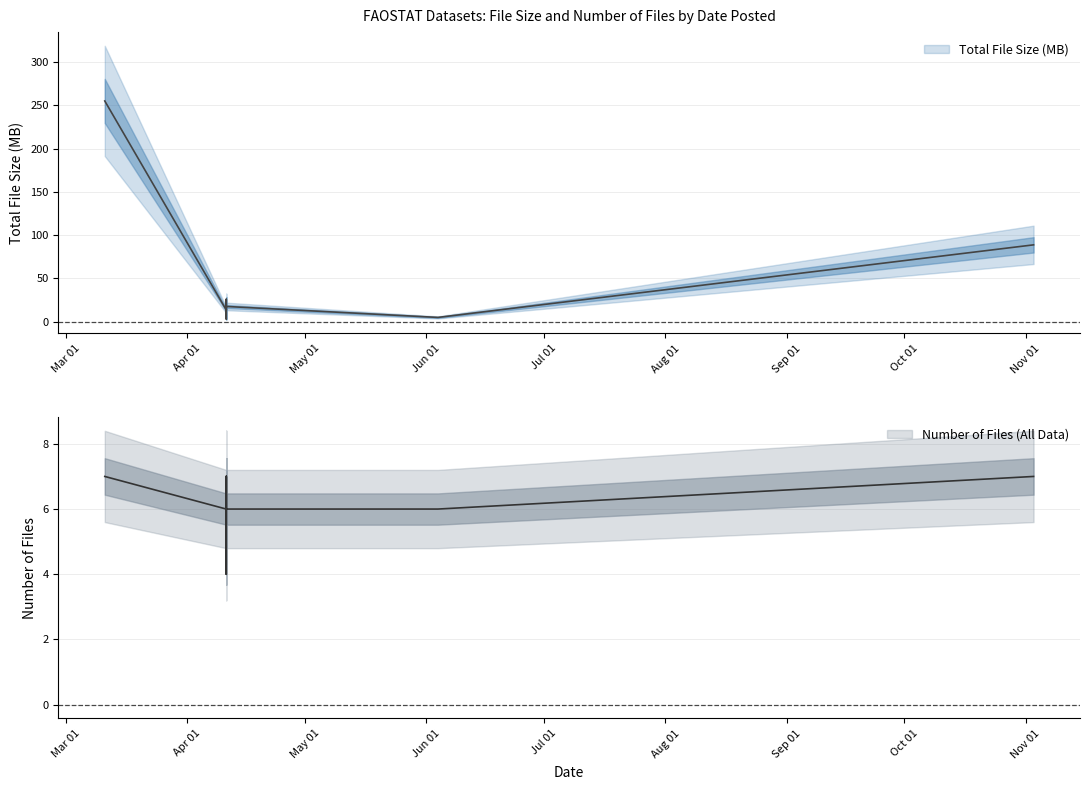

True or false: Number of Files (All Data) and Total File Size (MB) intersect in this chart.

True